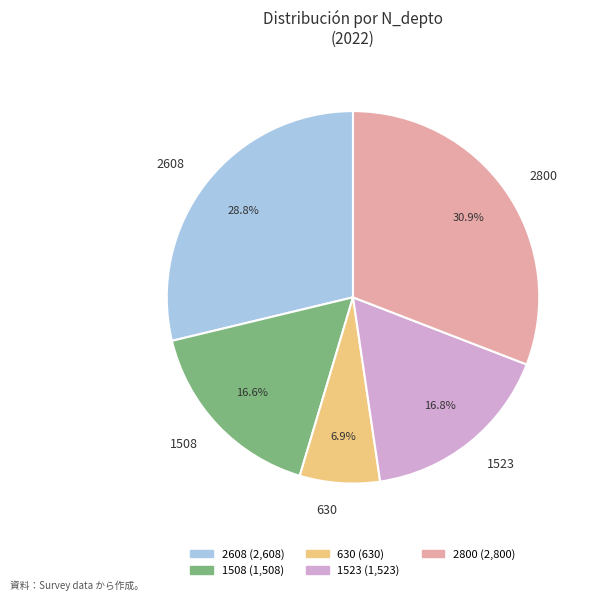

To the nearest percent, what portion does 1523 represent?

17%